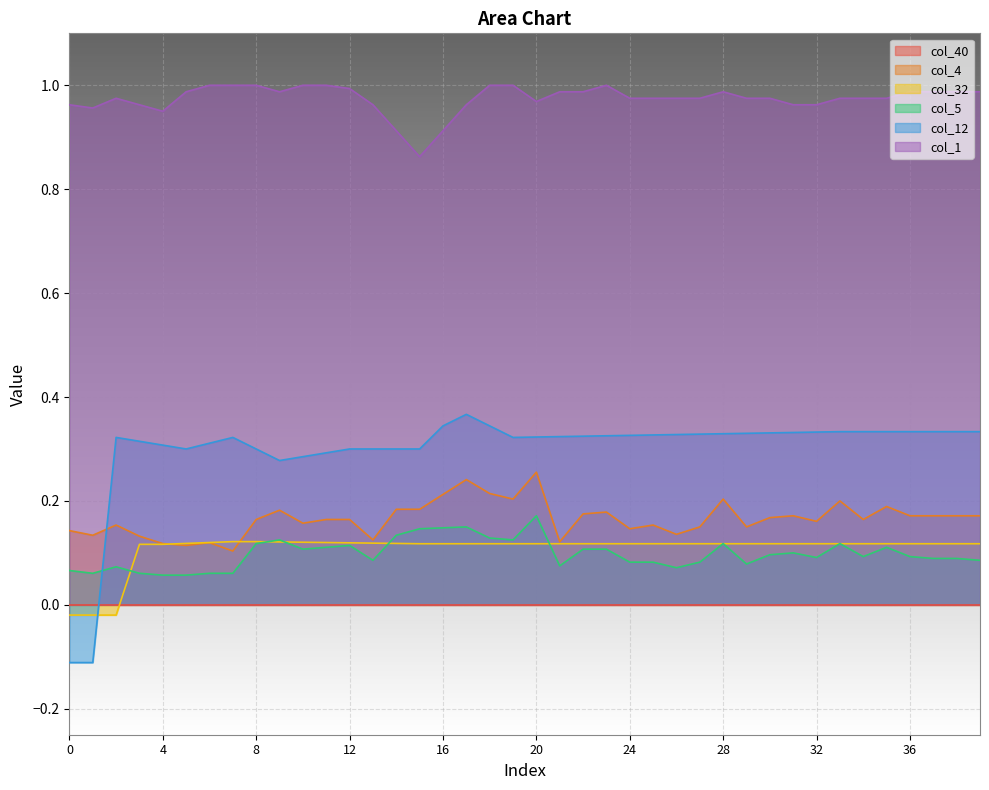

How many data points in col_32 are less than 0?

3